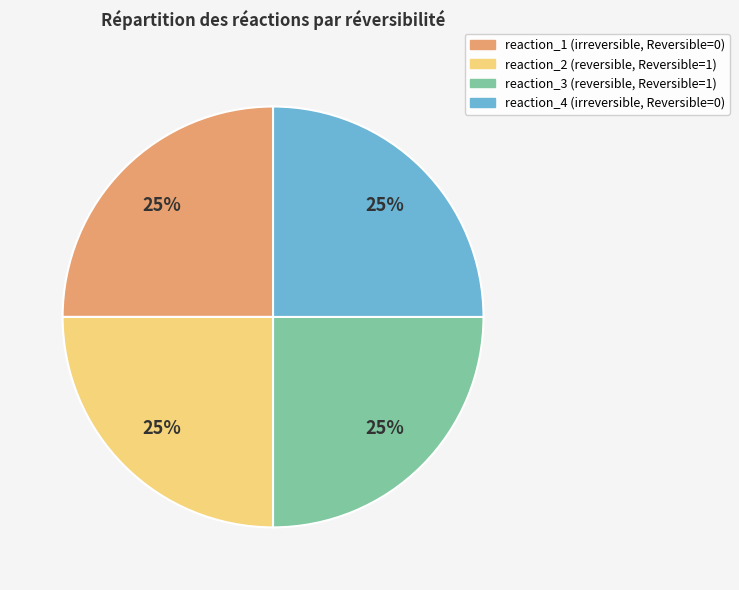

What is the ratio of the value at reaction_4 (irreversible, Reversible=0) to the value at reaction_1 (irreversible, Reversible=0)?

1.0